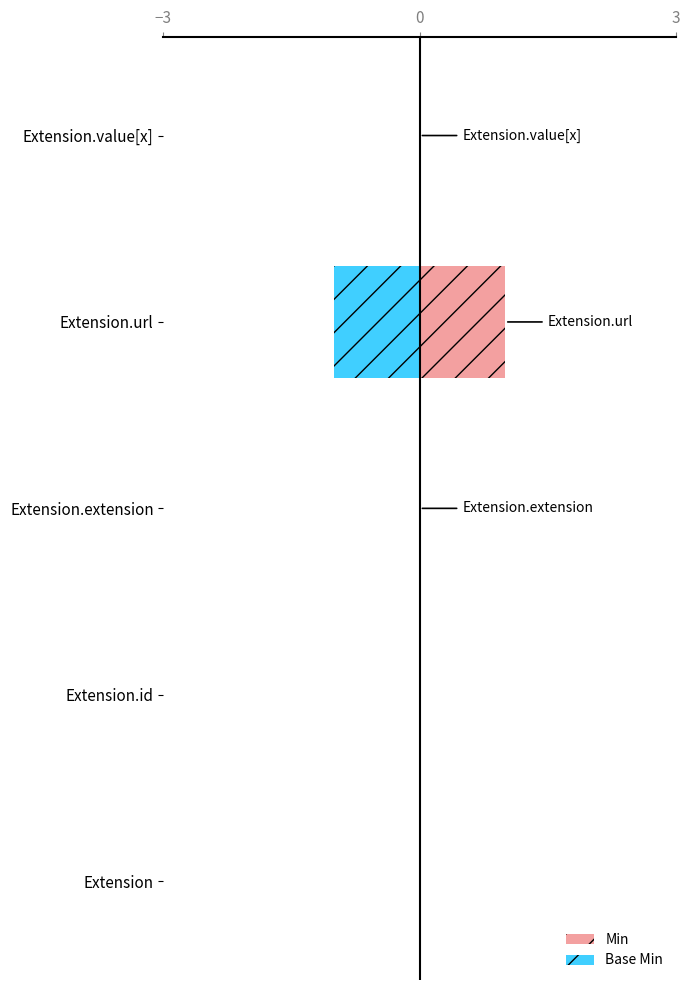

How many bars are there in each group?

2